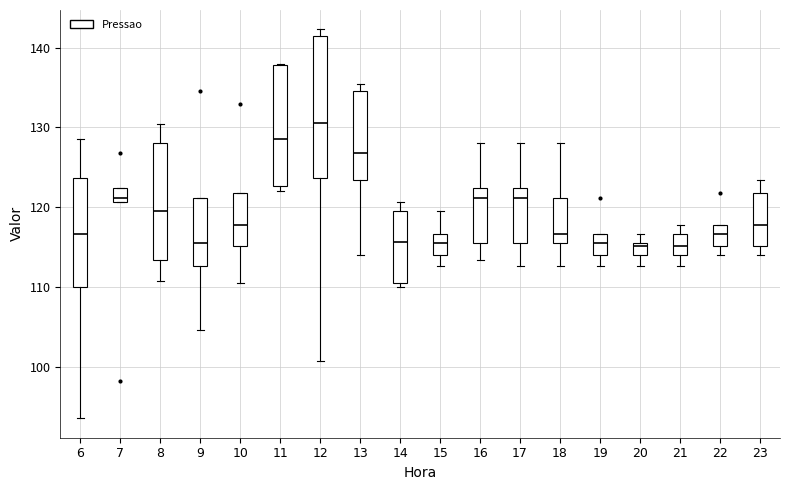

Which box's median line is the highest?

12